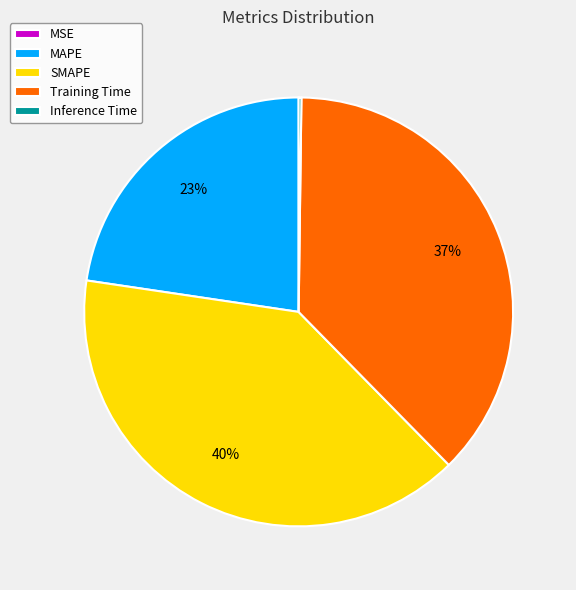

To the nearest percent, what portion does SMAPE represent?

40%